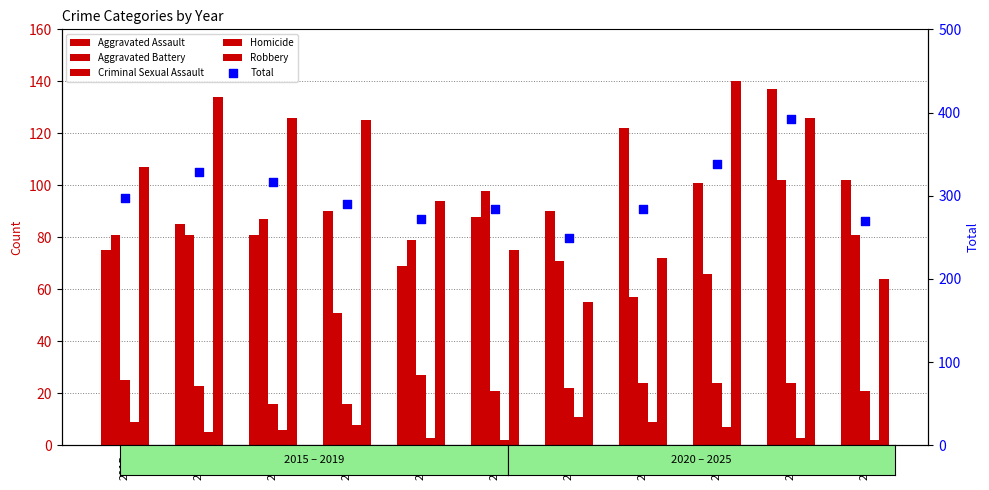

At which category is the sum across all series the highest?

2024